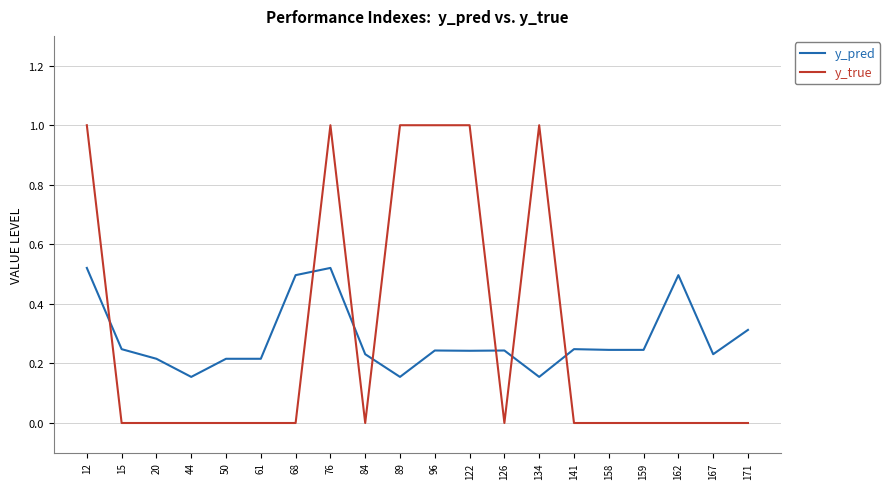

What is the greatest value displayed?

1.0